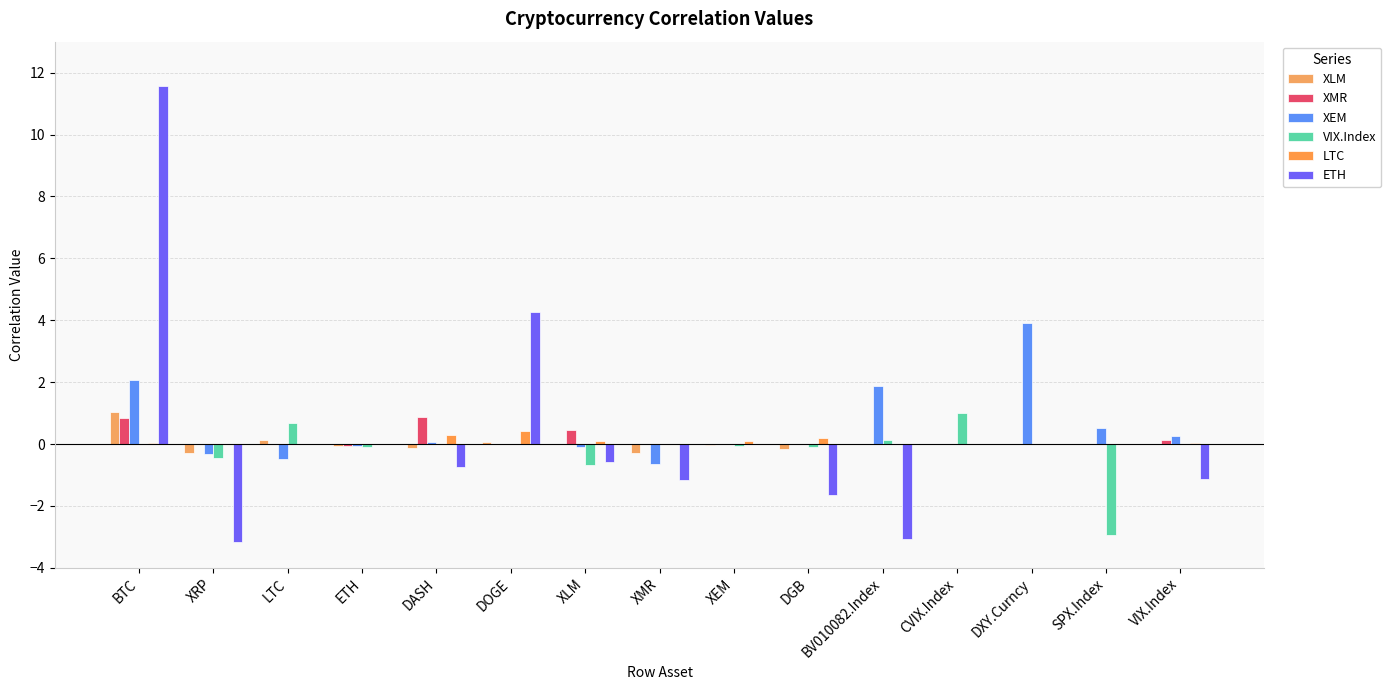

What is the sum of all XEM values?

7.1